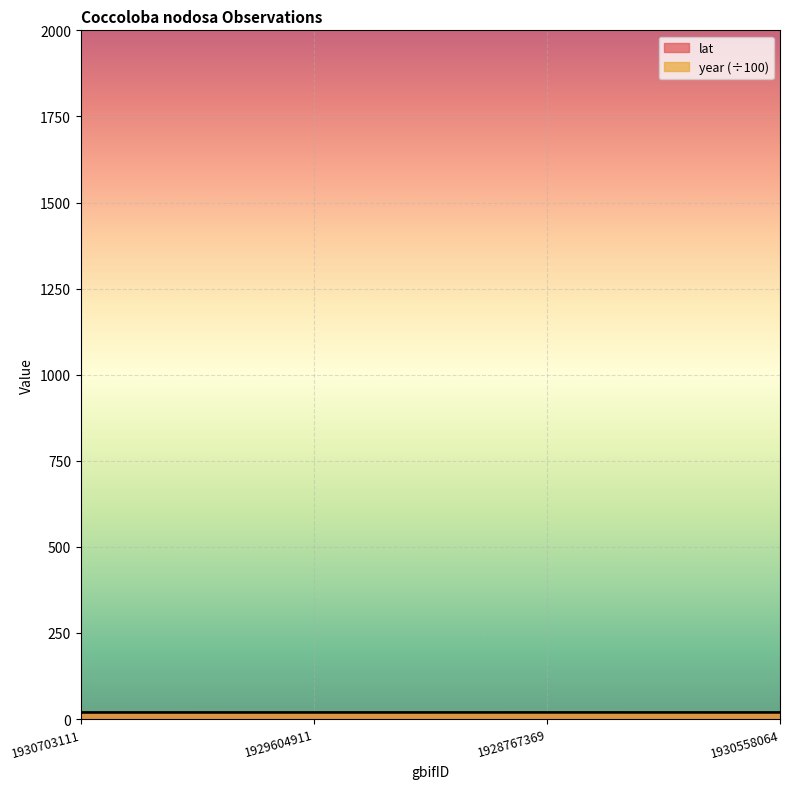

How many lines are shown in the chart?

2